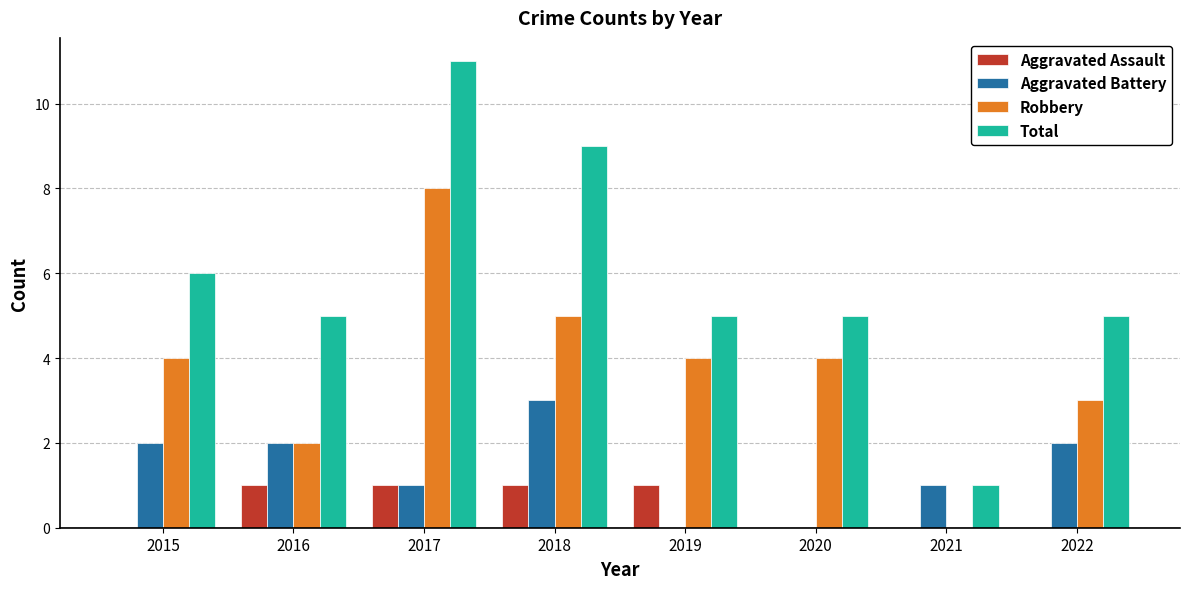

True or false: Aggravated Assault has a value of 1 at 2018.

True